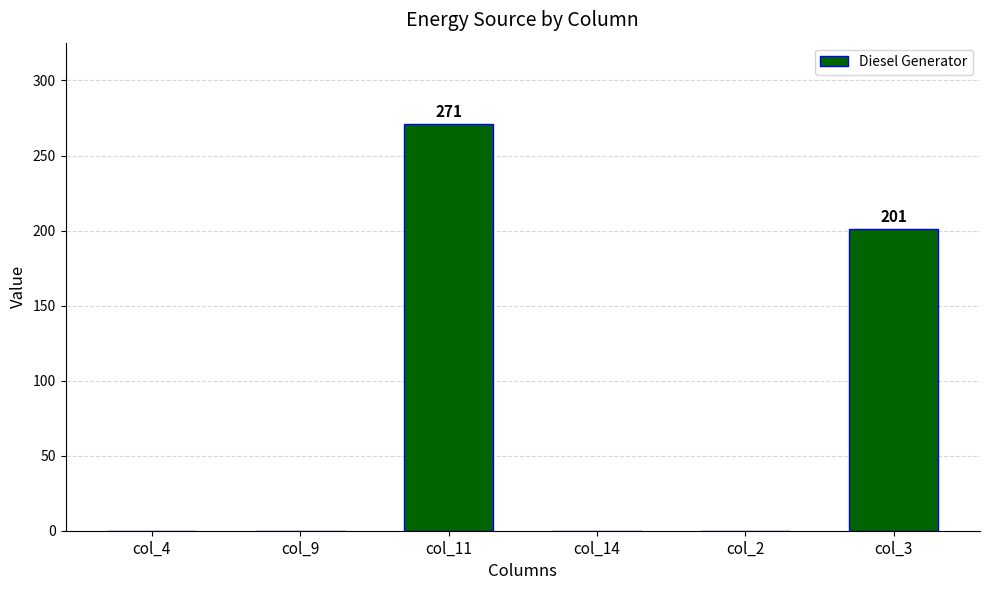

True or false: the data shows 155 at col_4.

False